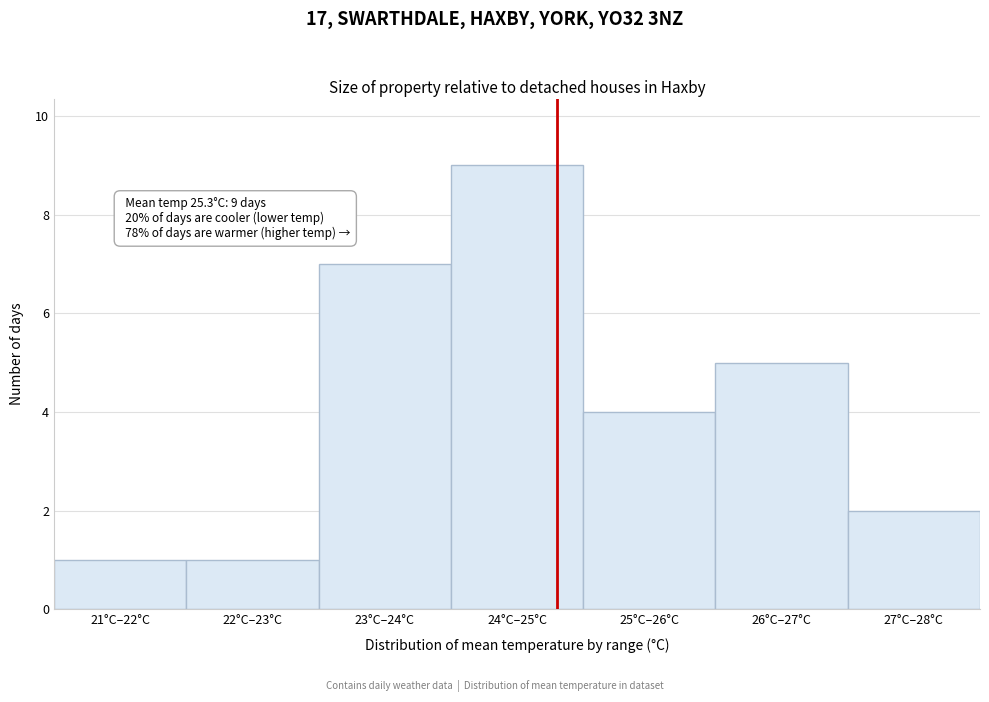

Reading left to right, what are all the values shown in this chart?

21°C–22°C=1	22°C–23°C=1	23°C–24°C=7	24°C–25°C=9	25°C–26°C=4	26°C–27°C=5	27°C–28°C=2